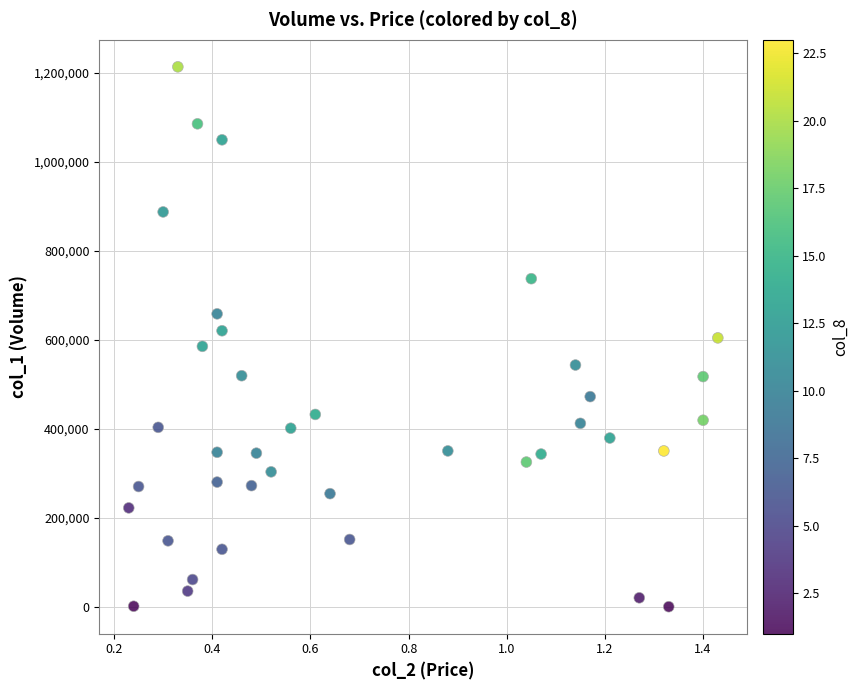

What is the range of Y values (max minus min)?

1213000